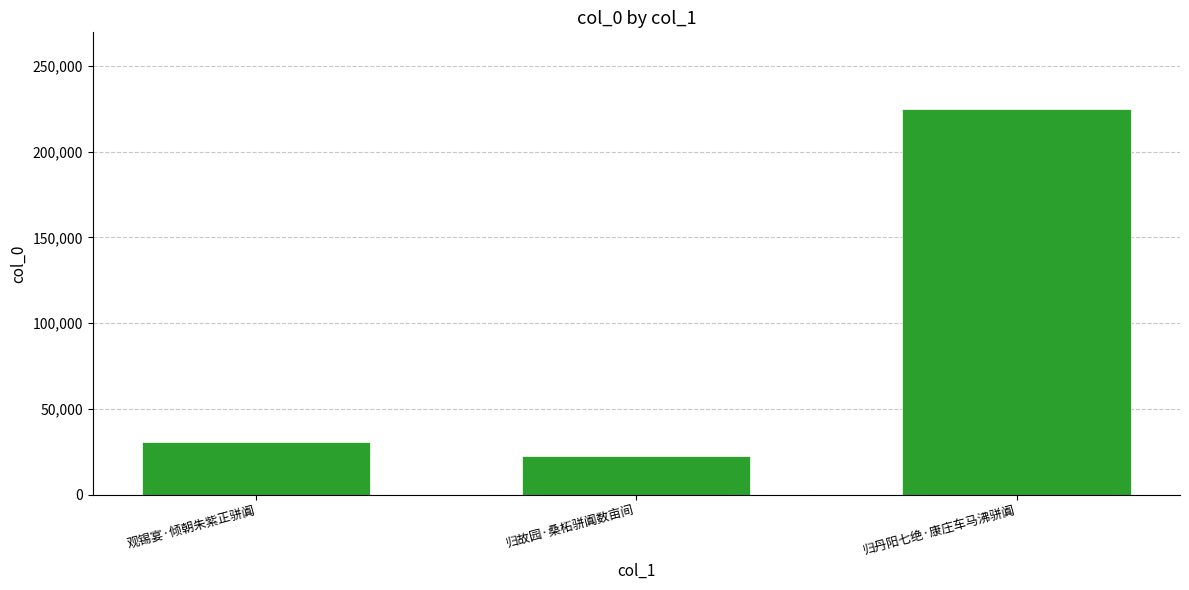

What is the difference between the values at 观锡宴·倾朝朱紫正骈阗 and 归丹阳七绝·康庄车马沸骈阗?

194228